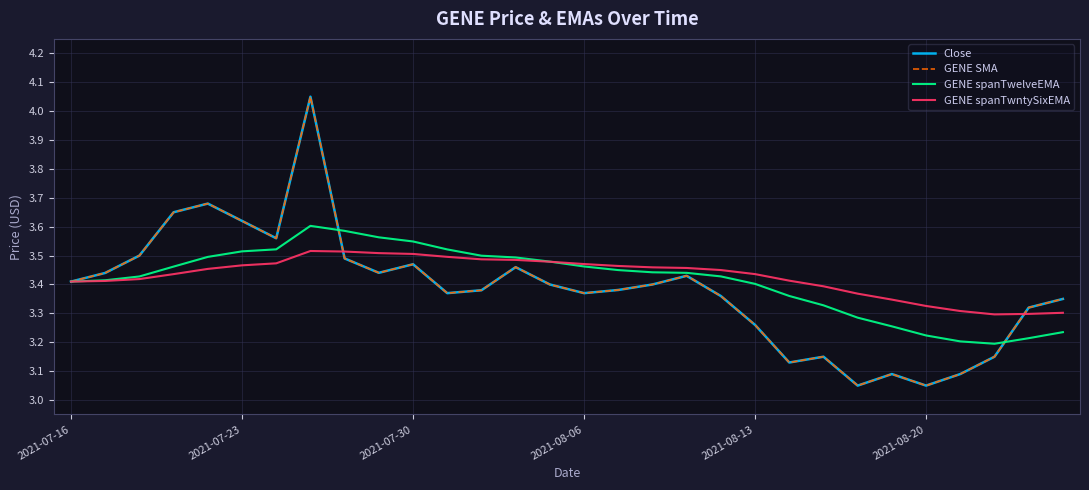

Does the chart have visible grid lines?

Yes